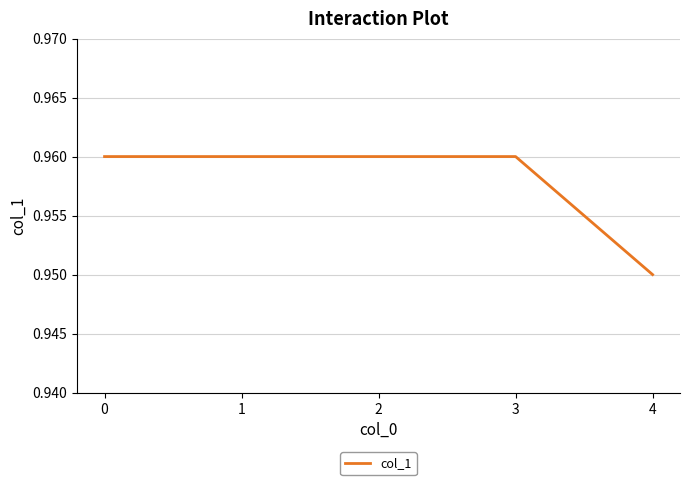

At which label is the value closest to 0?

4